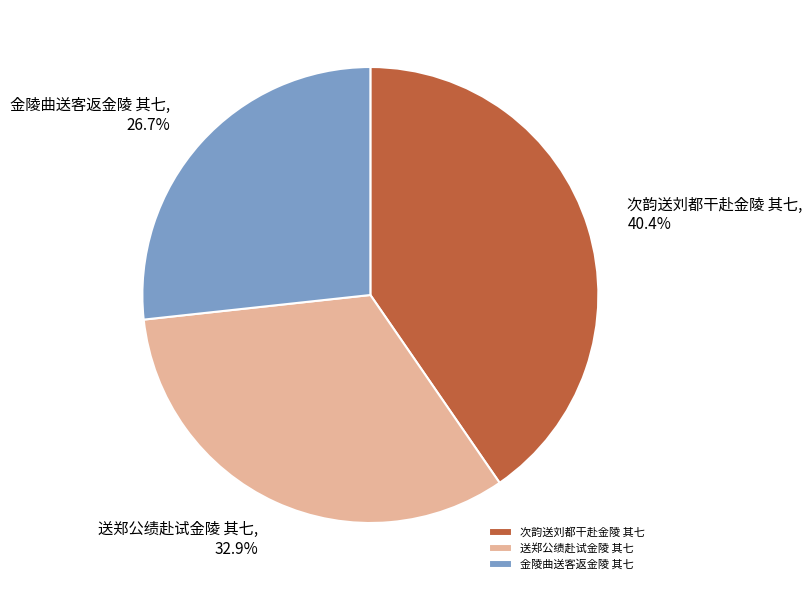

How many segments does this pie chart have?

3